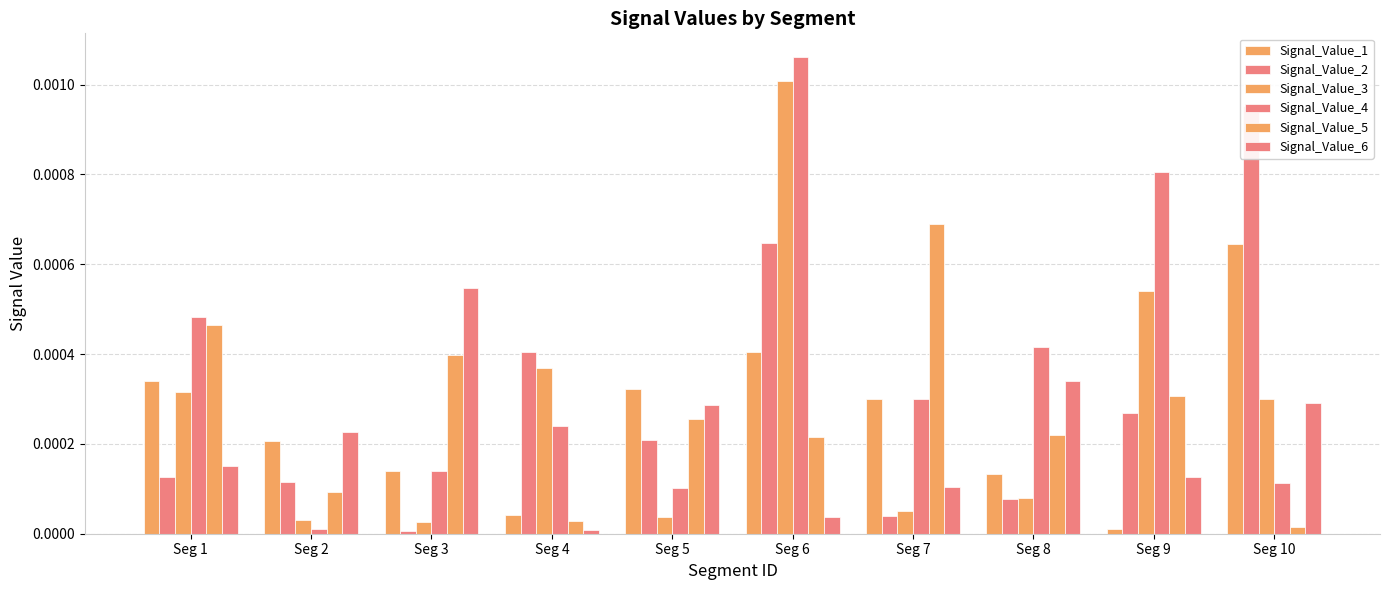

List the series in order of their peak value, highest first.

Signal_Value_4, Signal_Value_3, Signal_Value_2, Signal_Value_5, Signal_Value_1, Signal_Value_6